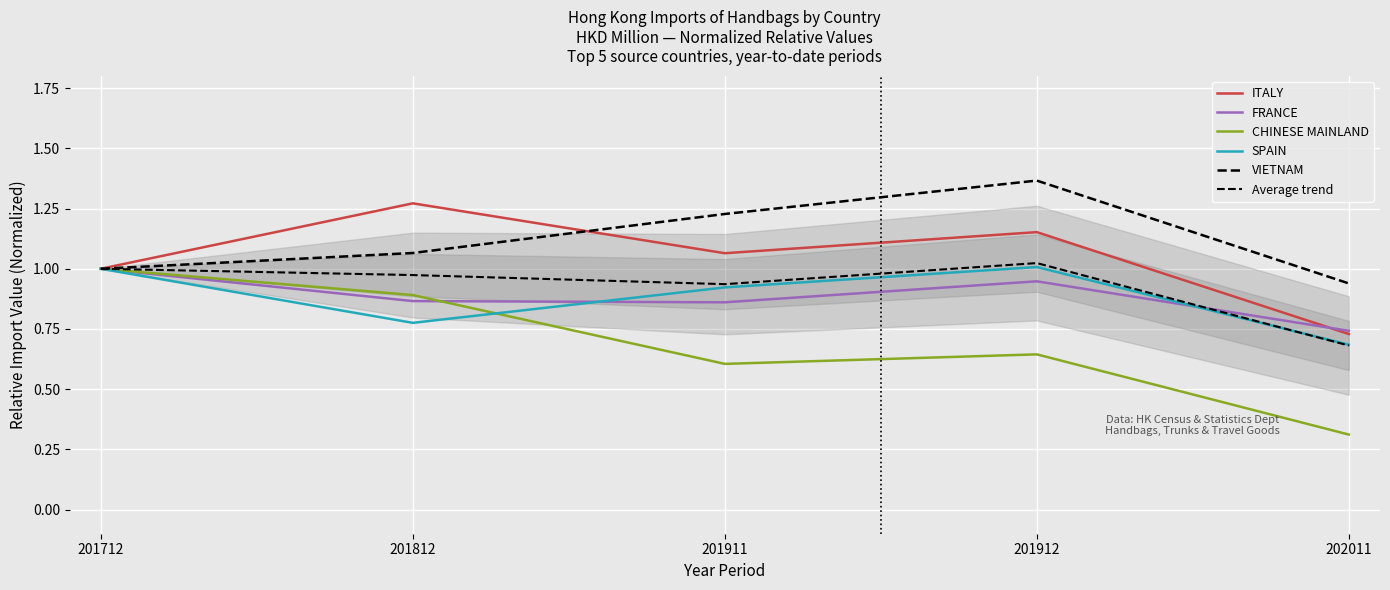

What is the total value across all series at 202011?

4.1